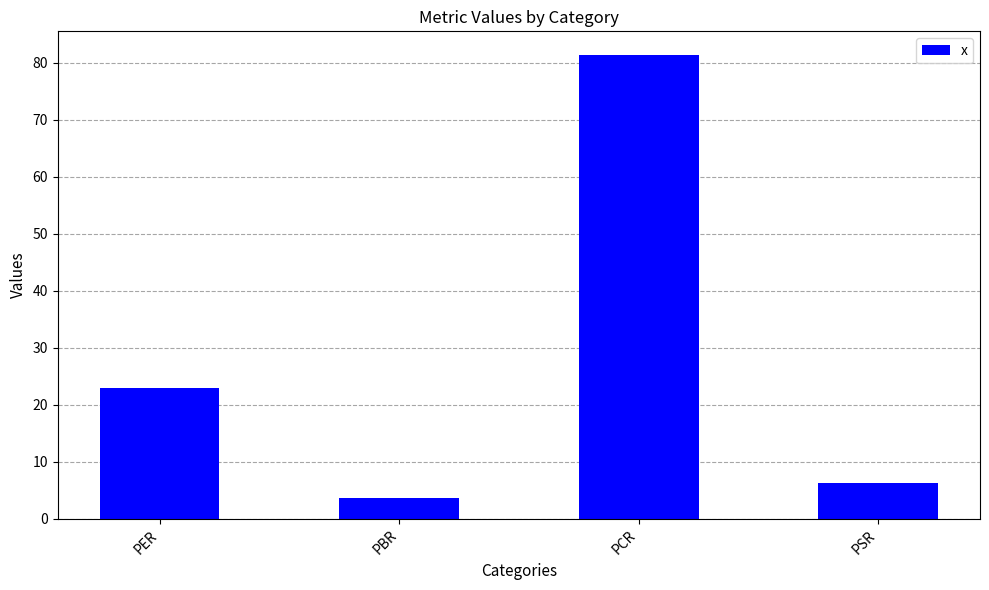

Does the chart contain any negative values?

No